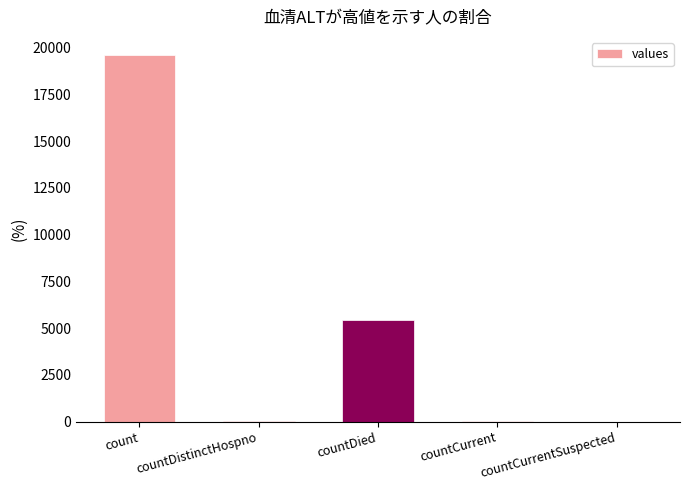

Where is the data nearest to the value 9801?

countDied